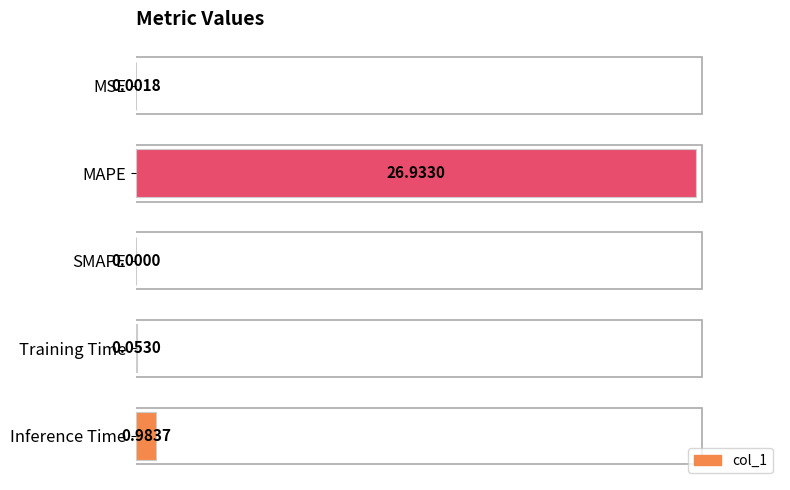

At which label is the value closest to 50?

Inference Time